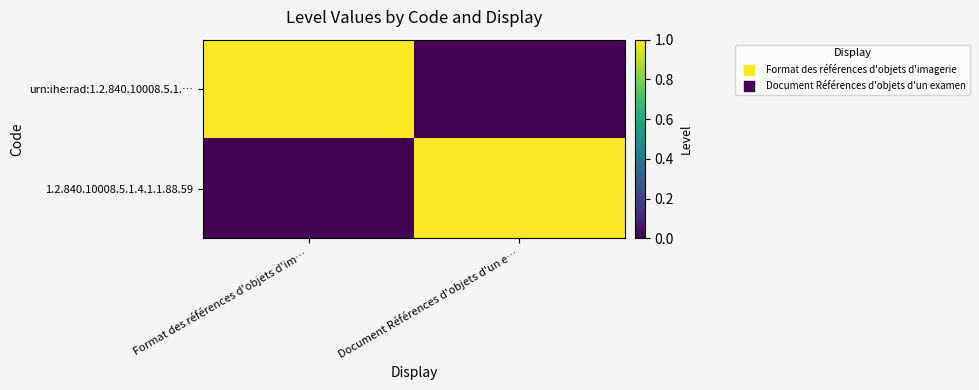

Which series has the largest range (max minus min)?

urn:ihe:rad:1.2.840.10008.5.1.…